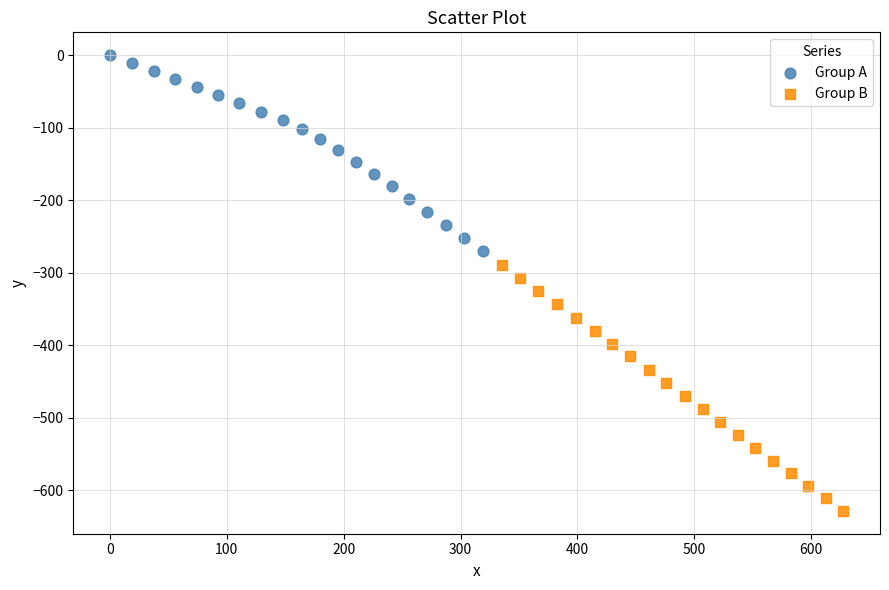

Which series contains the lowest Y value?

Group B